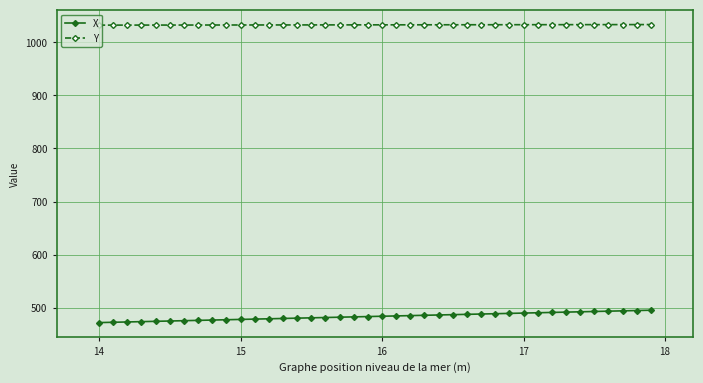

Which series has the largest total across all categories?

Y